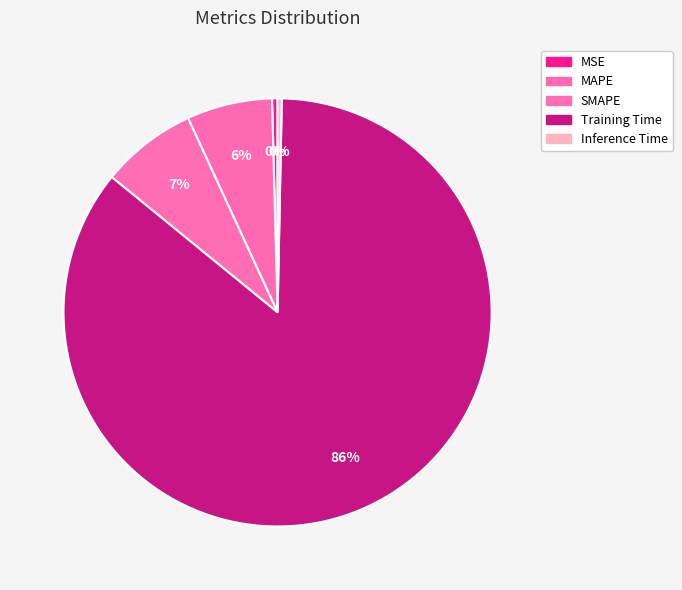

Rank the categories by value from lowest to highest.

Inference Time, MSE, MAPE, SMAPE, Training Time